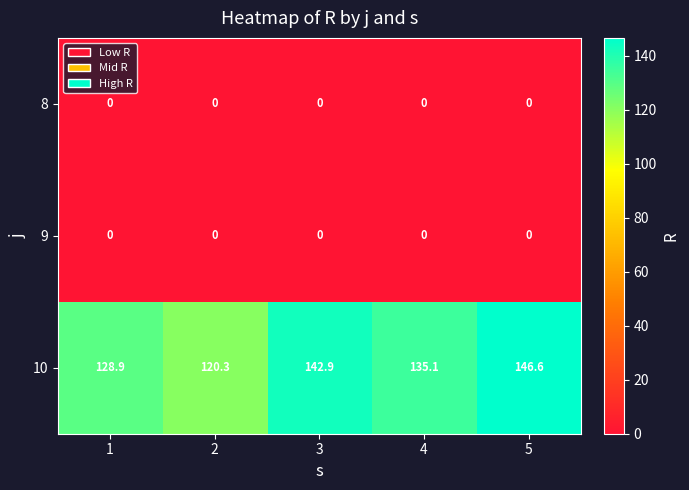

Which category has the highest value in the 10 series?

5